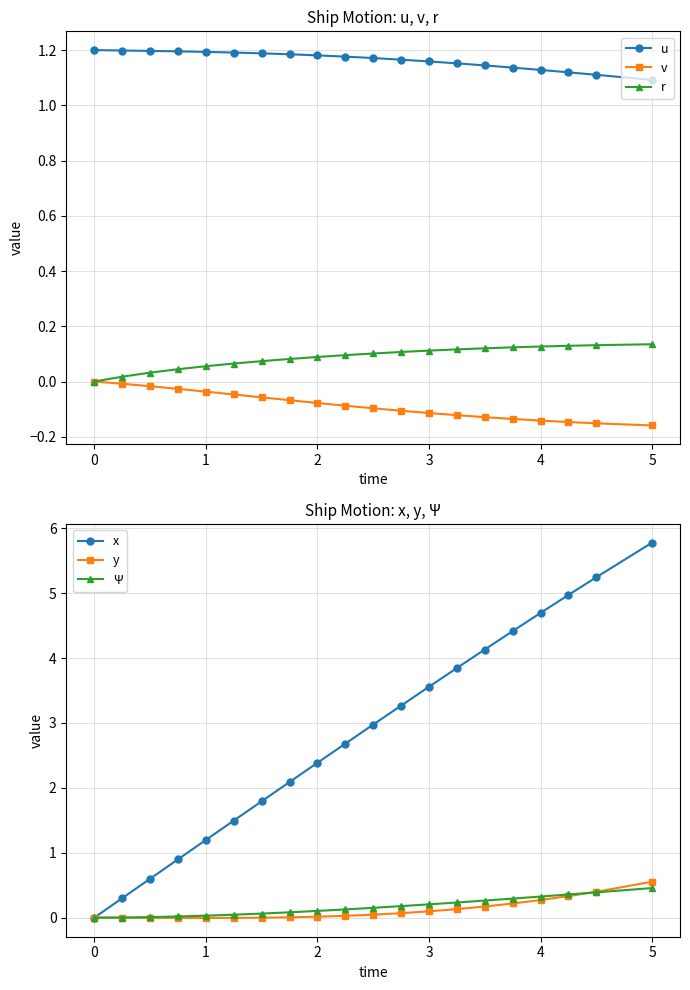

At which label does y reach its peak?

5